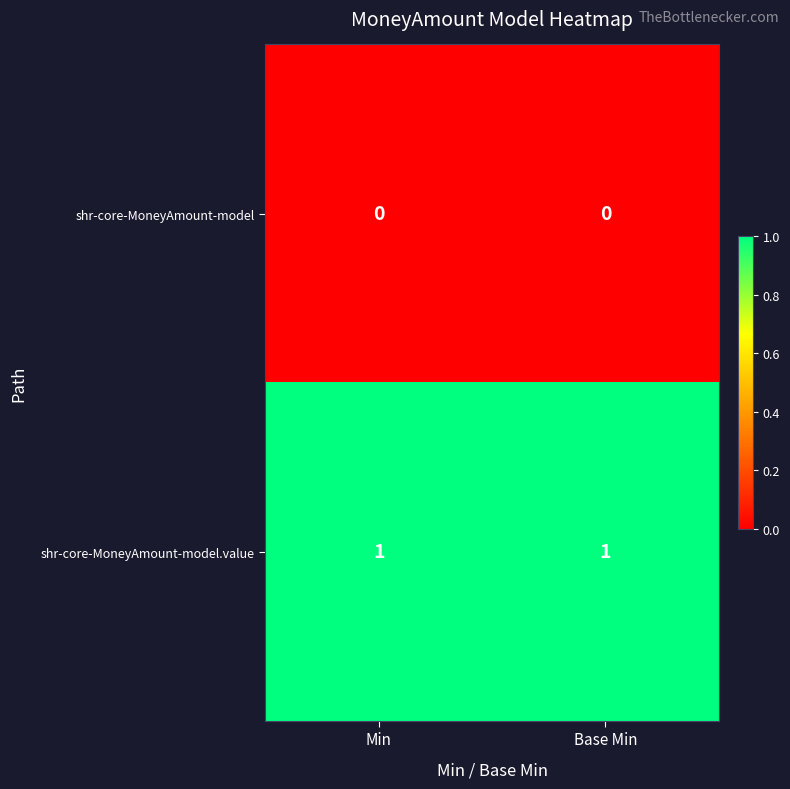

Reading right to left, what are all the values shown in this chart?

shr-core-MoneyAmount-model: Base Min=0	Min=0
shr-core-MoneyAmount-model.value: Base Min=1	Min=1